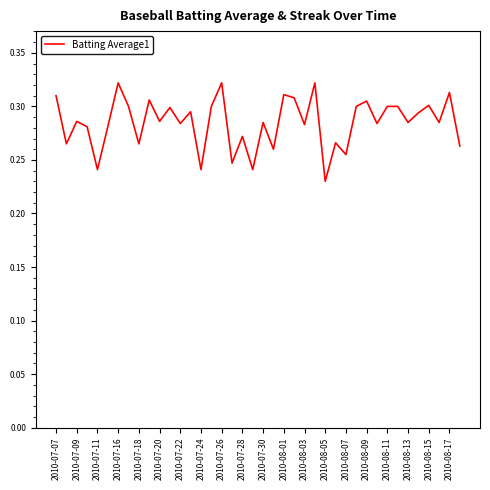

Is this an area chart (filled region under the line)?

No